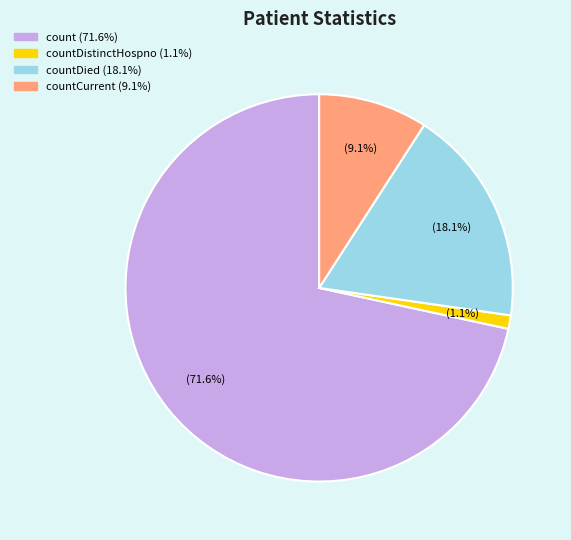

Is there any slice that represents more than half of the pie?

Yes